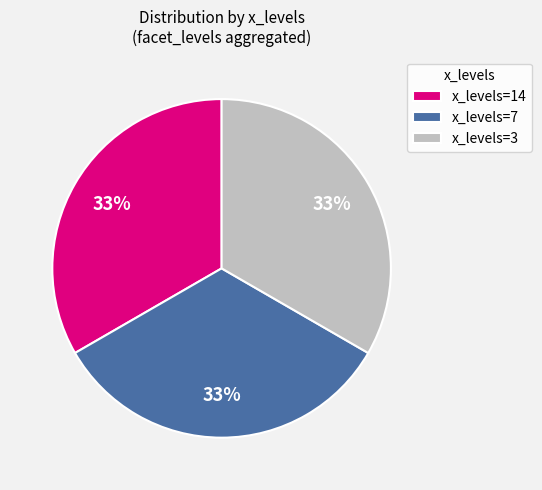

How many segments does this pie chart have?

3